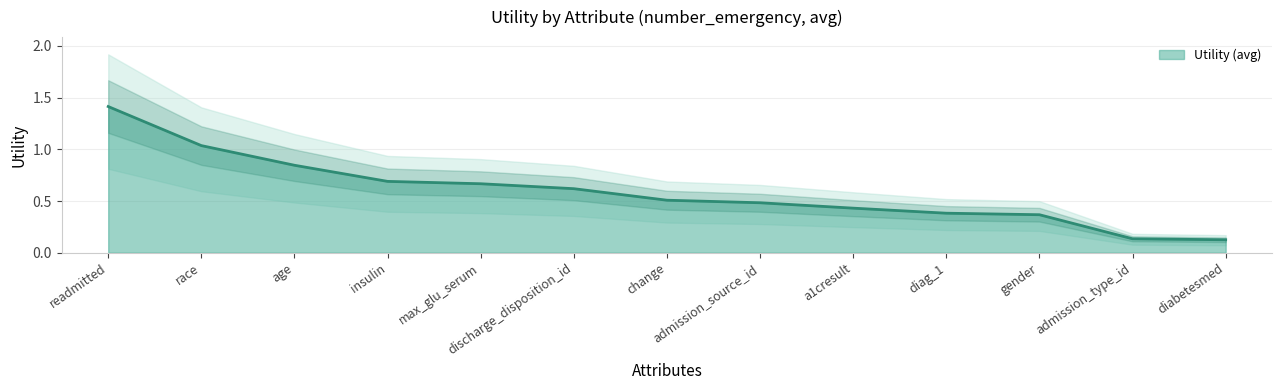

What is the approximate value at readmitted?

1.4